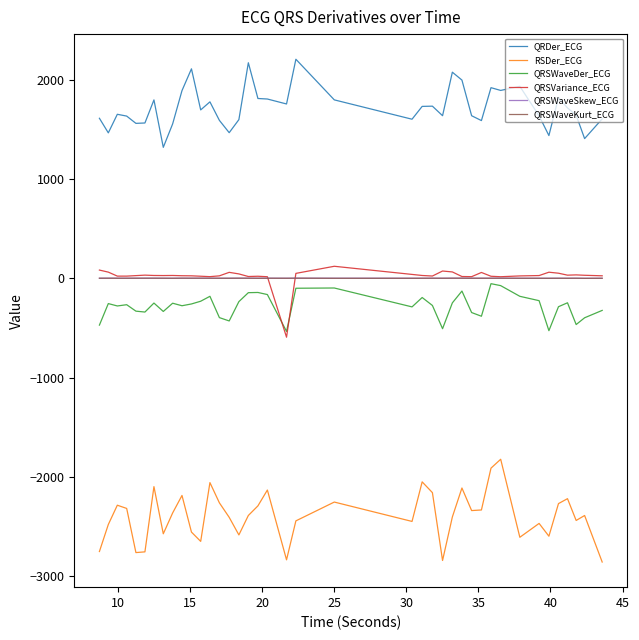

True or false: QRSWaveDer_ECG and RSDer_ECG intersect in this chart.

False